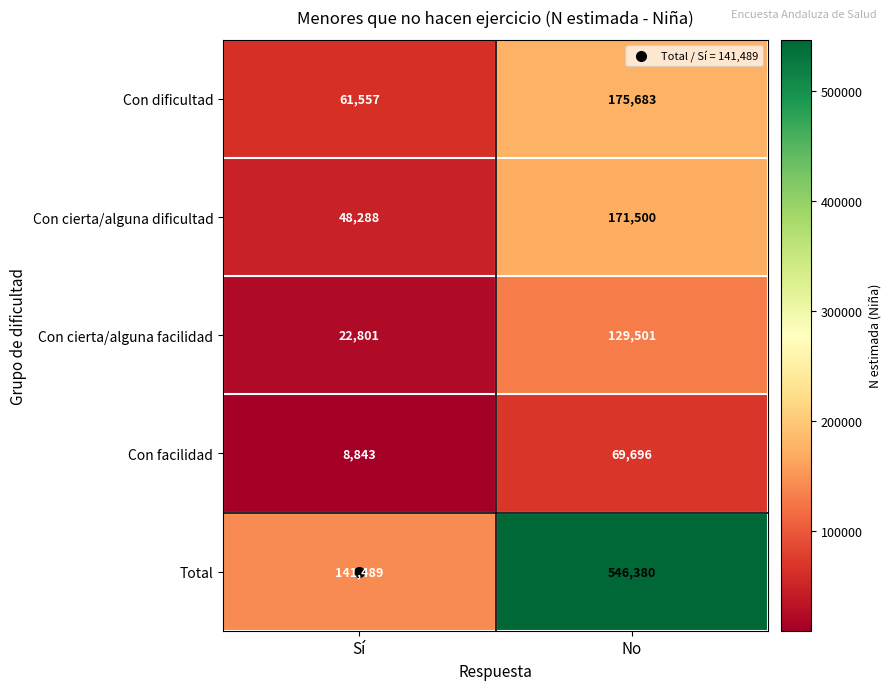

Which series changed the most between Sí and No?

Total